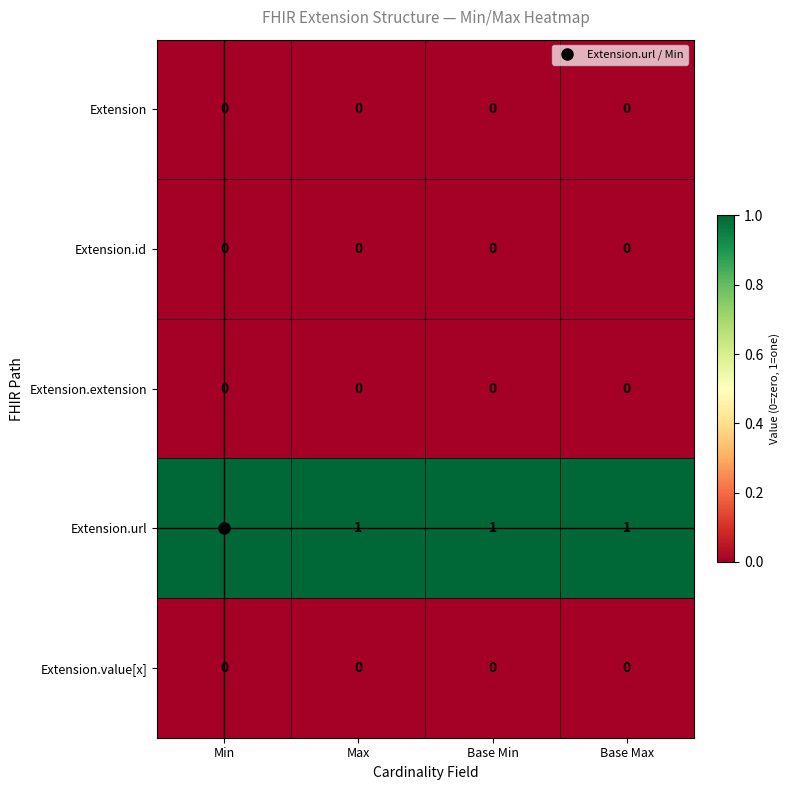

Is it true that Extension.extension equals 0 at Base Min?

True